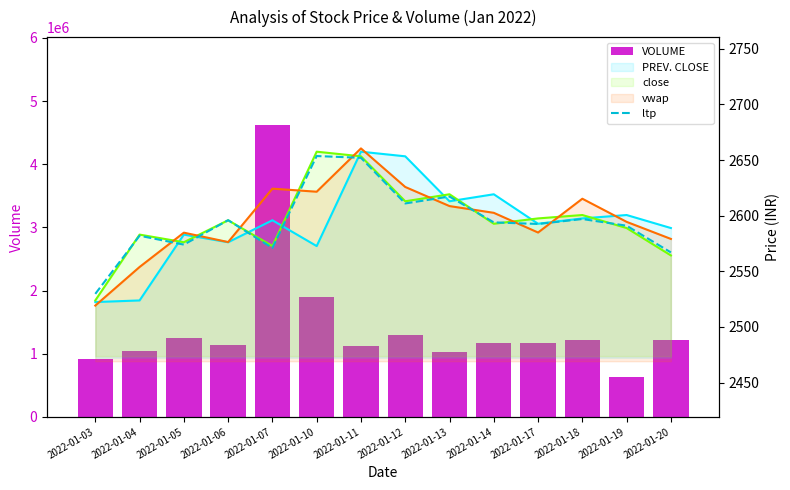

What is the sum of the ltp values at 2022-01-20 and 2022-01-06?

5162.9